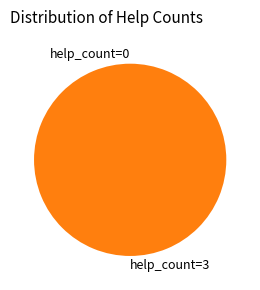

To the nearest percent, what is the difference between the largest and smallest slice percentages?

100%